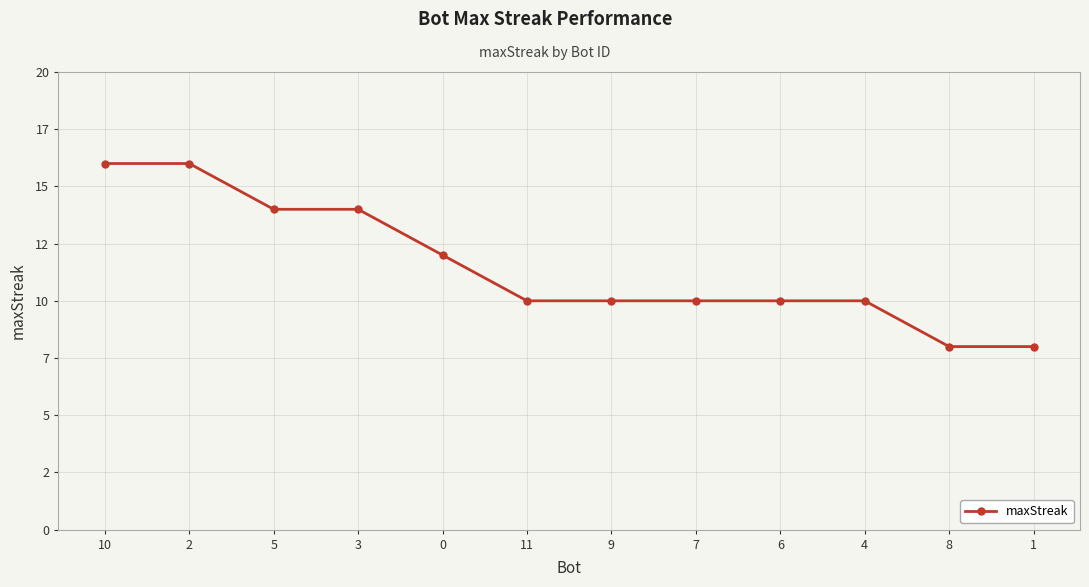

Rank the categories by value from lowest to highest.

8, 1, 11, 9, 7, 6, 4, 0, 5, 3, 10, 2